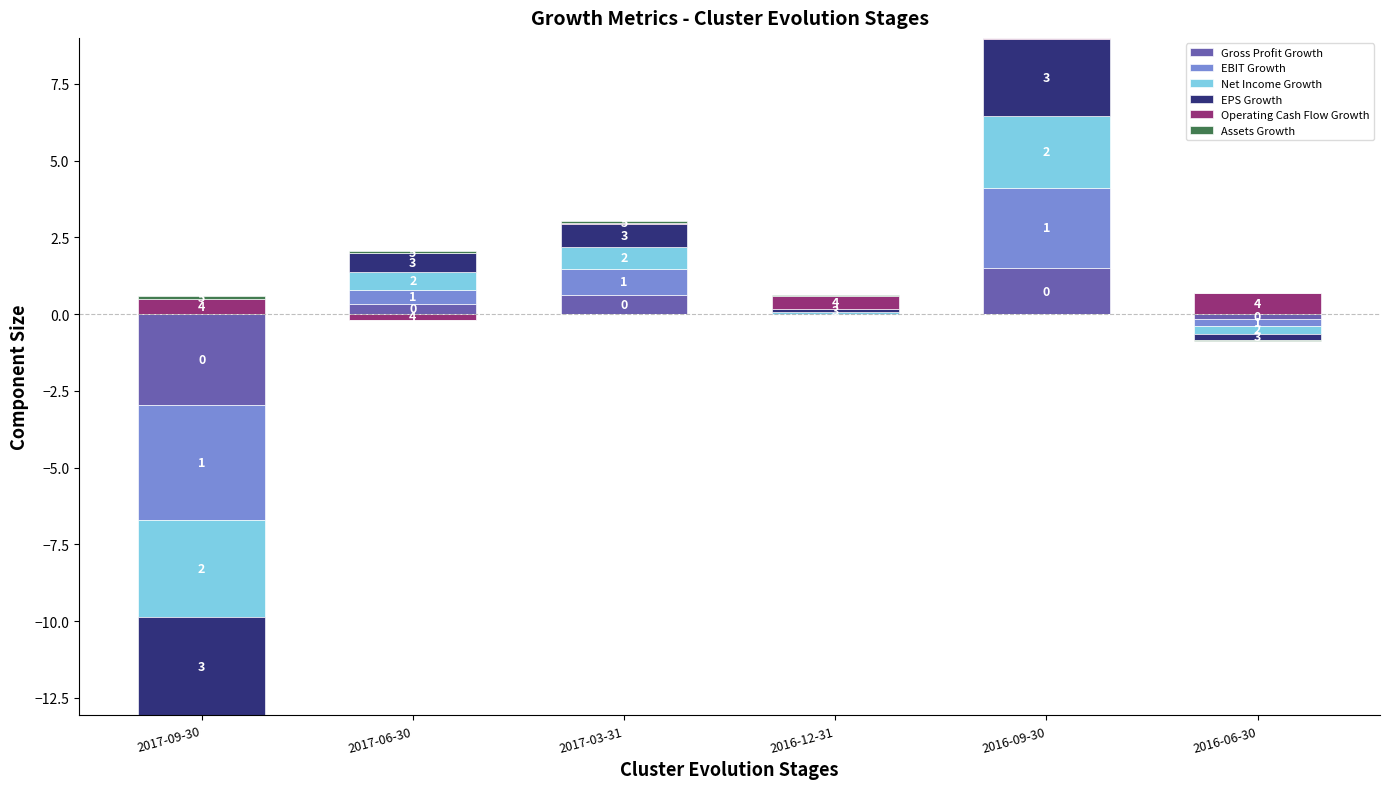

Which series has the largest range (max minus min)?

EBIT Growth